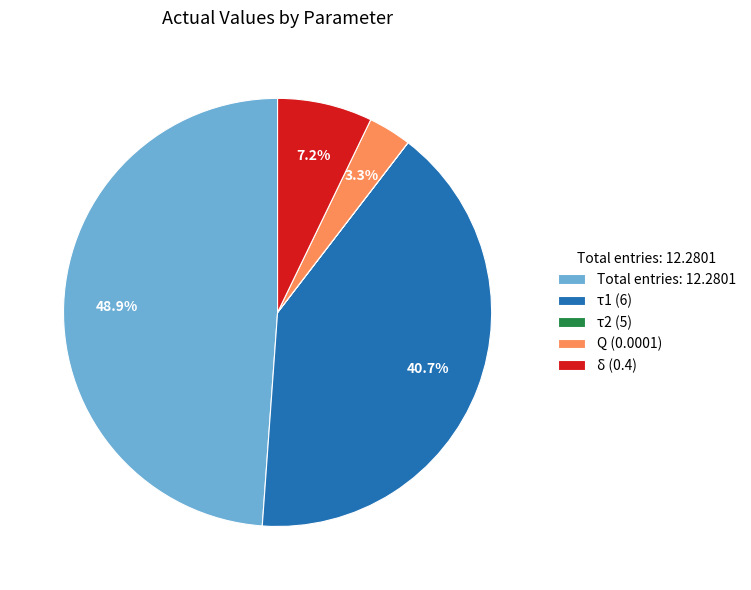

Between δ (0.4) and Q (0.0001), which is larger?

δ (0.4)